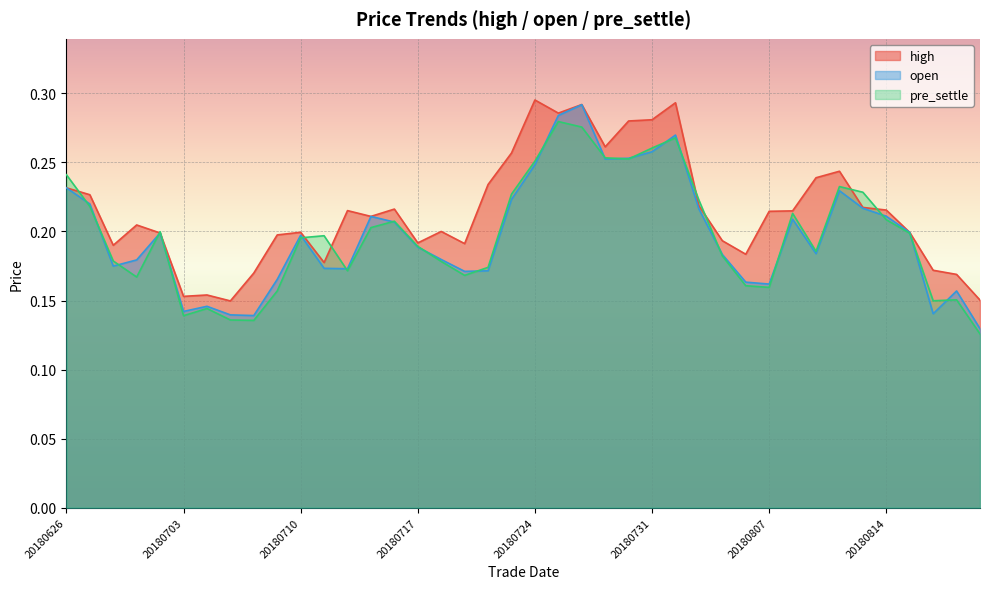

True or false: high and pre_settle intersect in this chart.

True